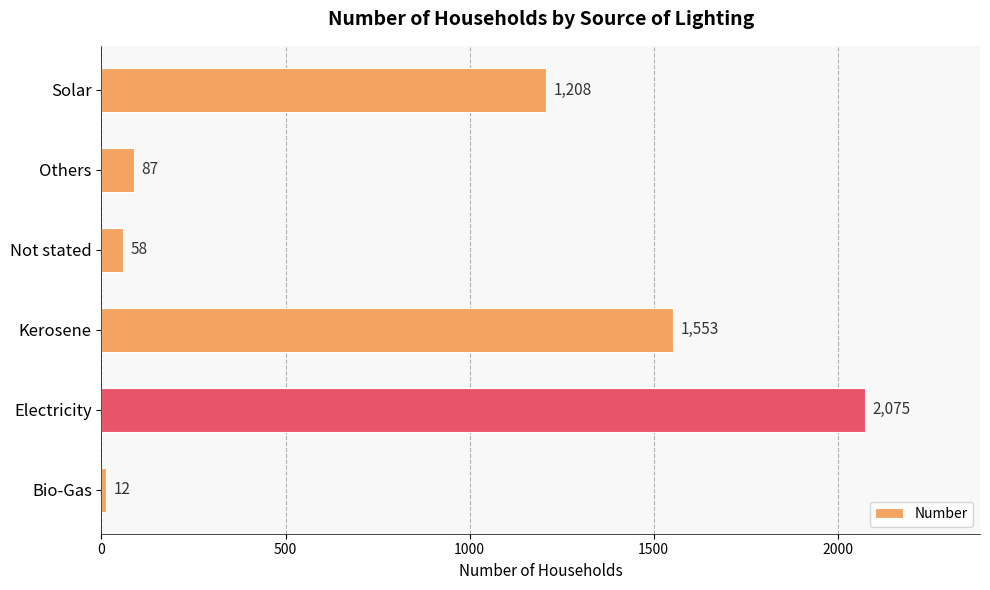

The chart shows a value of 1208 at Solar. True or false?

True